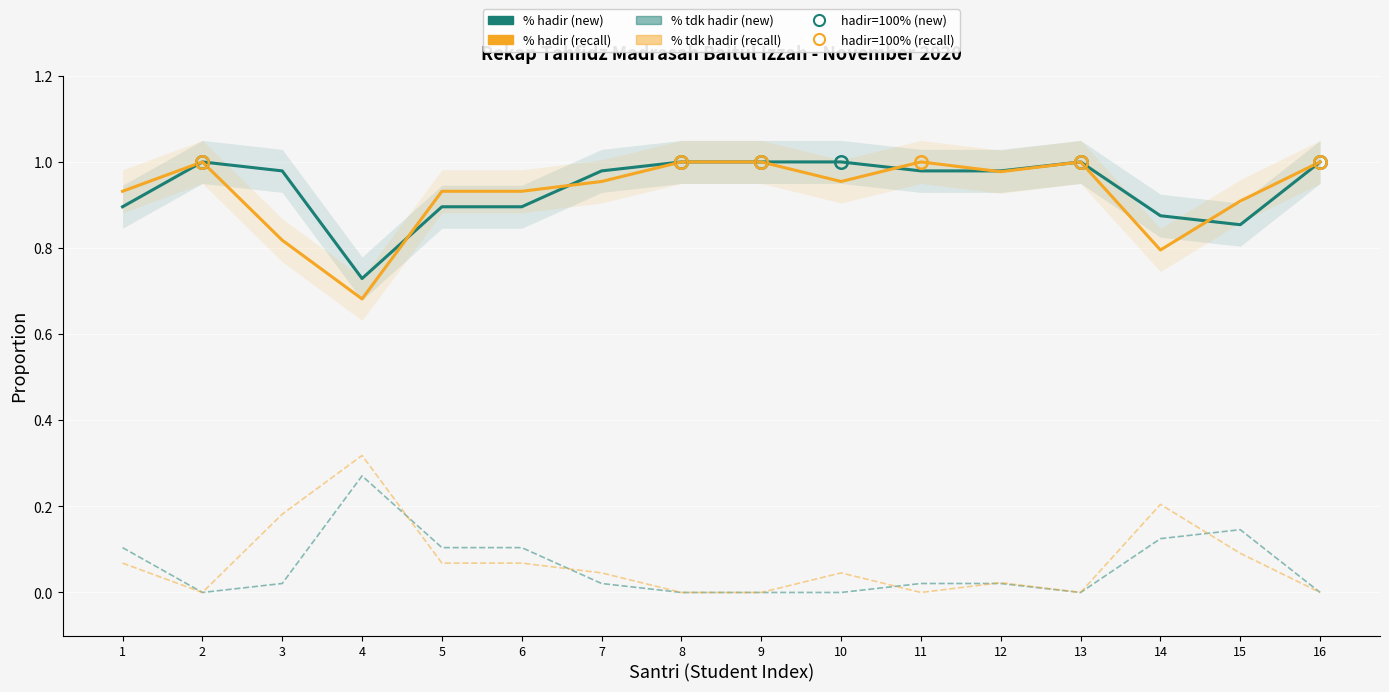

Reading left to right, what are all the values shown in this chart?

% hadir (new): 1=0.9	2=1.0	3=1.0	4=0.7	5=0.9	6=0.9	7=1.0	8=1.0	9=1.0	10=1.0	11=1.0	12=1.0	13=1.0	14=0.9	15=0.9	16=1.0
% hadir (recall): 1=0.9	2=1.0	3=0.8	4=0.7	5=0.9	6=0.9	7=1.0	8=1.0	9=1.0	10=1.0	11=1.0	12=1.0	13=1.0	14=0.8	15=0.9	16=1.0
% tdk hadir (new): 1=0.1	2=0.0	3=0.0	4=0.3	5=0.1	6=0.1	7=0.0	8=0.0	9=0.0	10=0.0	11=0.0	12=0.0	13=0.0	14=0.1	15=0.1	16=0.0
% tdk hadir (recall): 1=0.1	2=0.0	3=0.2	4=0.3	5=0.1	6=0.1	7=0.0	8=0.0	9=0.0	10=0.0	11=0.0	12=0.0	13=0.0	14=0.2	15=0.1	16=0.0